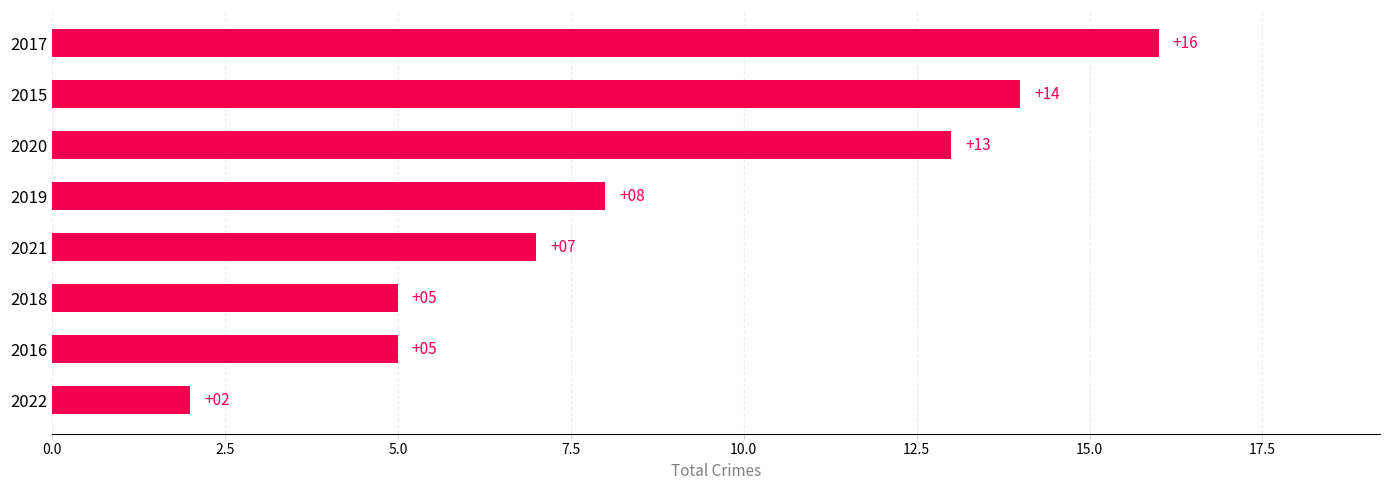

Where is the data nearest to the value 9?

2019